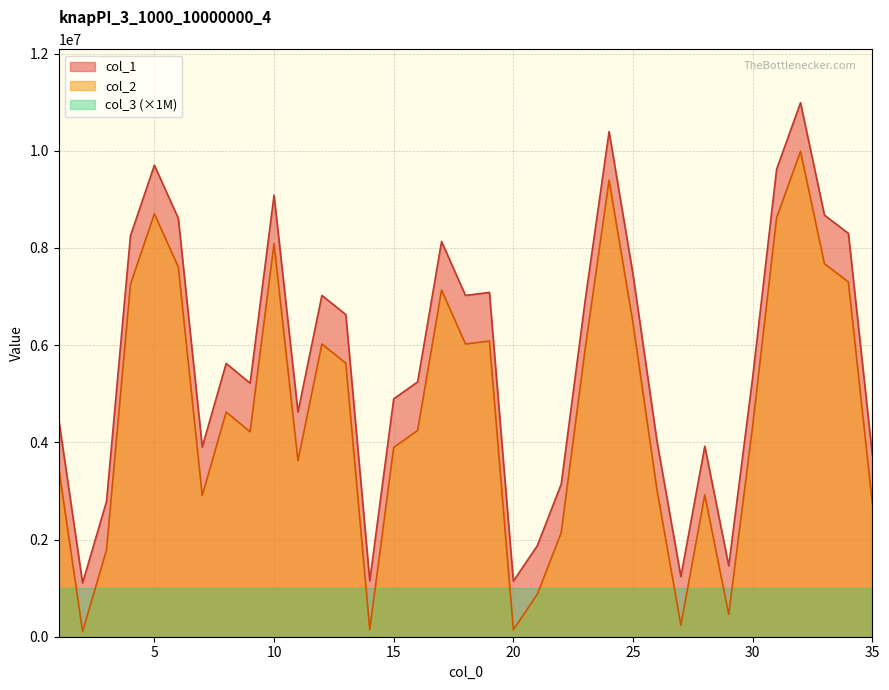

What is the value of the col_2 point at the 8th from the left?

4623664